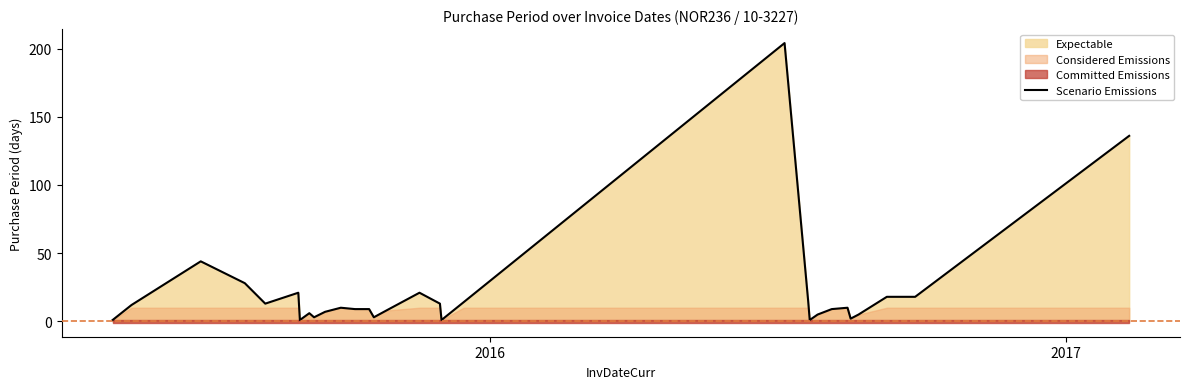

The value at 14 is 11. True or false?

False